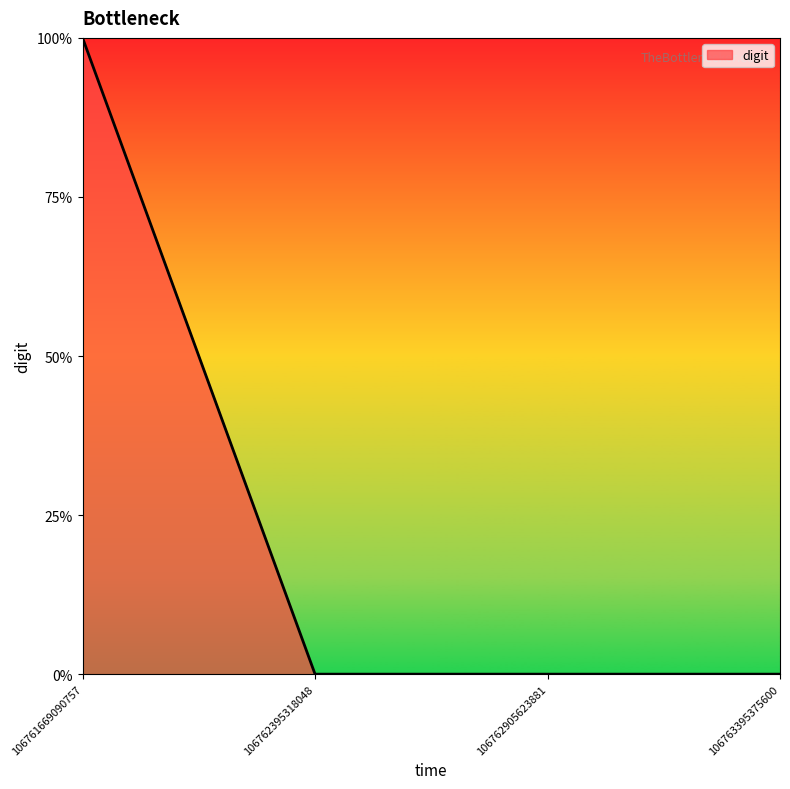

Count the number of data series in this chart.

1